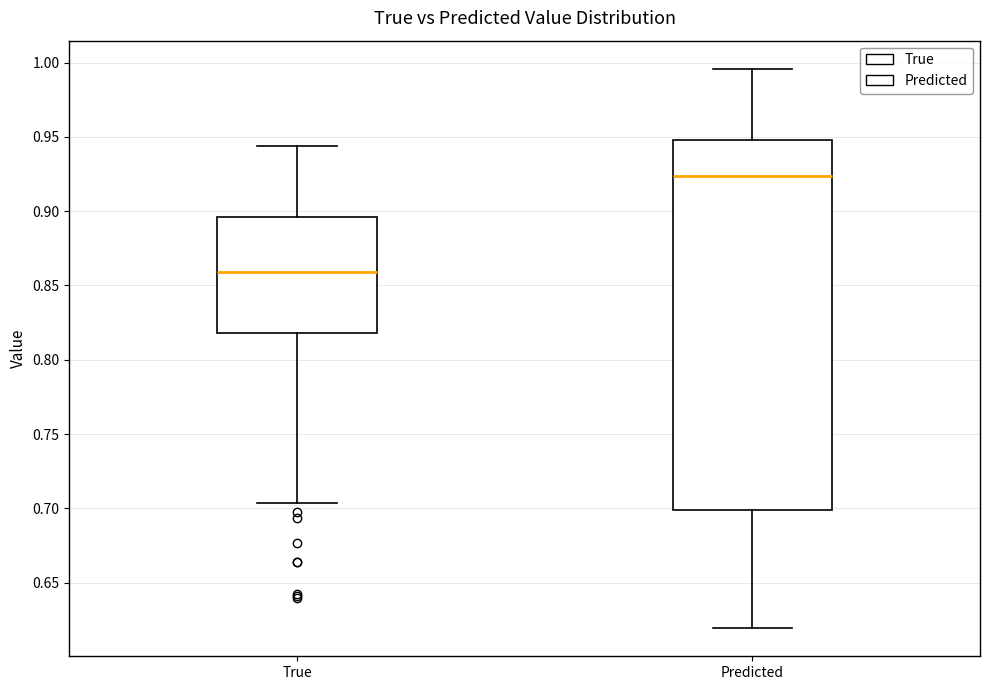

Reading left to right, read every box against the y-axis: the position of its median line, the range the box covers, and the ends of its whiskers. The values are not printed on the chart, so give them approximately, as read against the axis.

True: median 0.860, box 0.820 to 0.895, whiskers 0.705 to 0.945
Predicted: median 0.925, box 0.700 to 0.950, whiskers 0.620 to 0.995